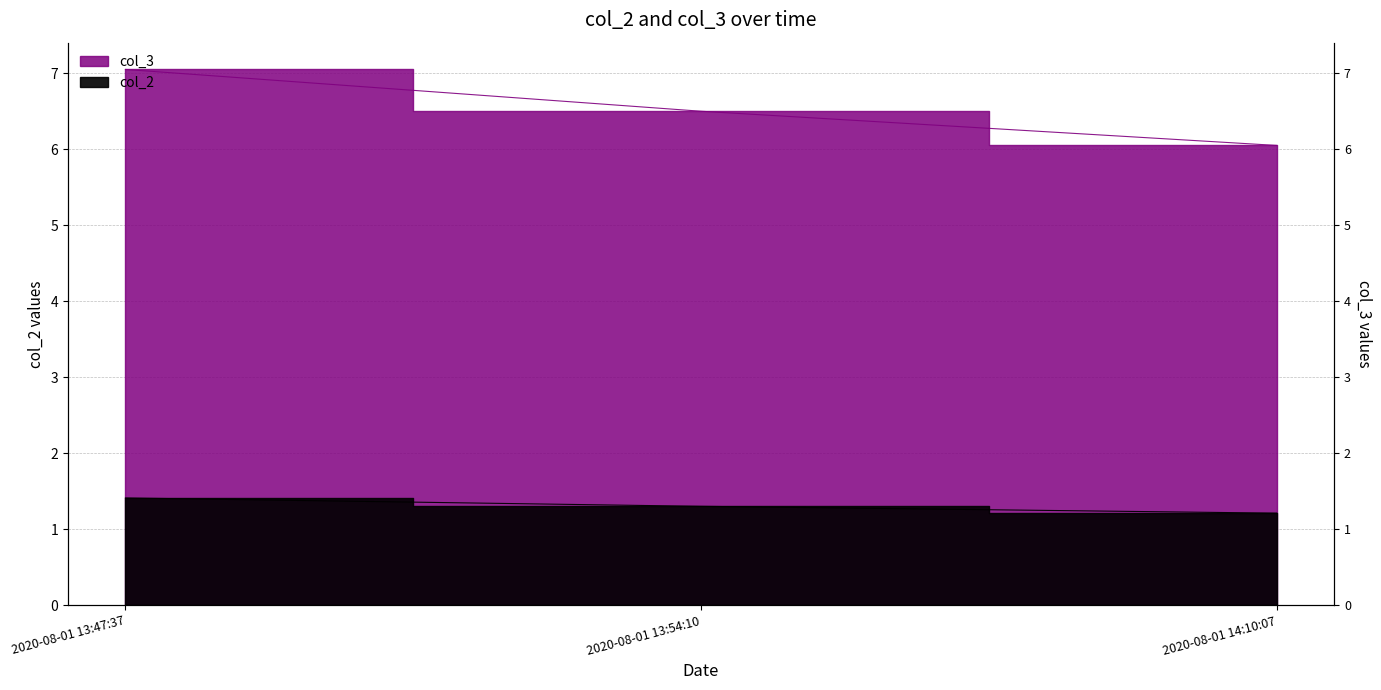

What is the total value across all series at 2020-08-01 13:47:37?

8.5